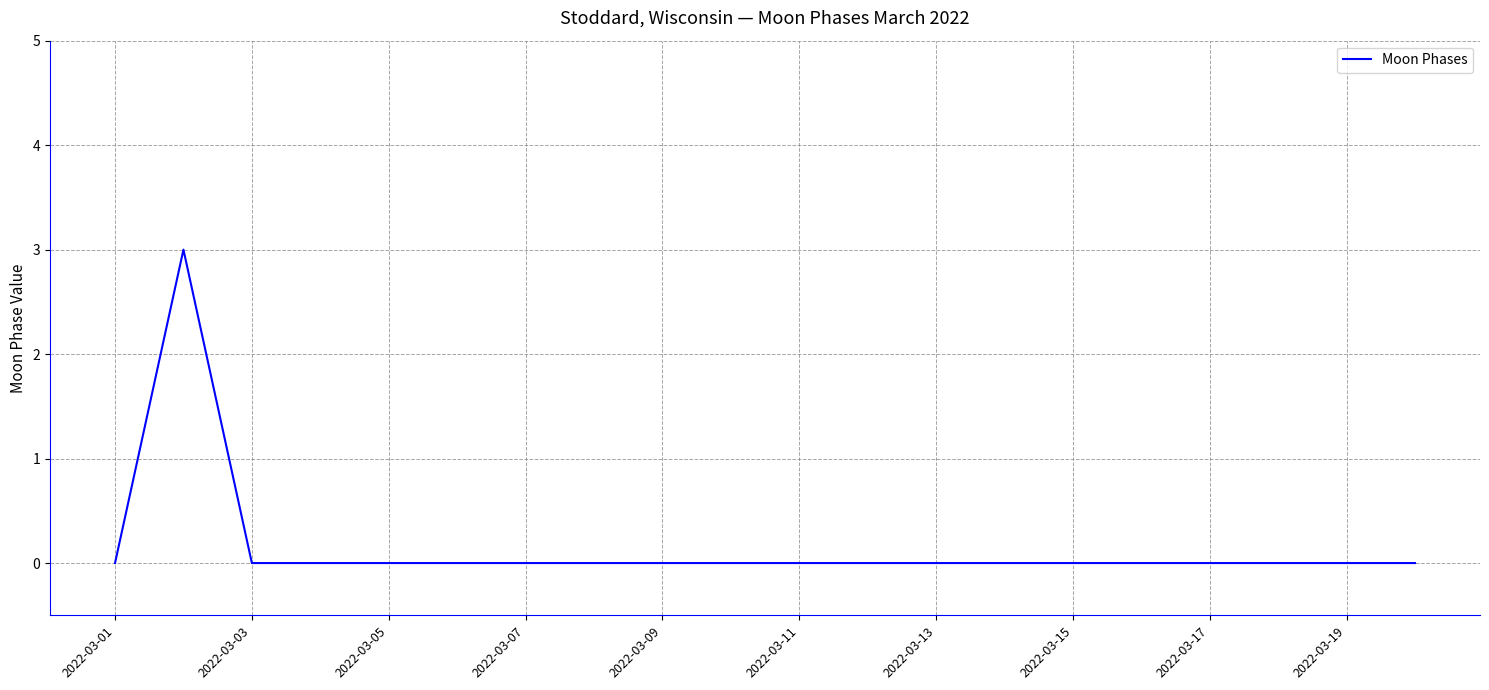

What is the difference between the maximum and minimum values?

3